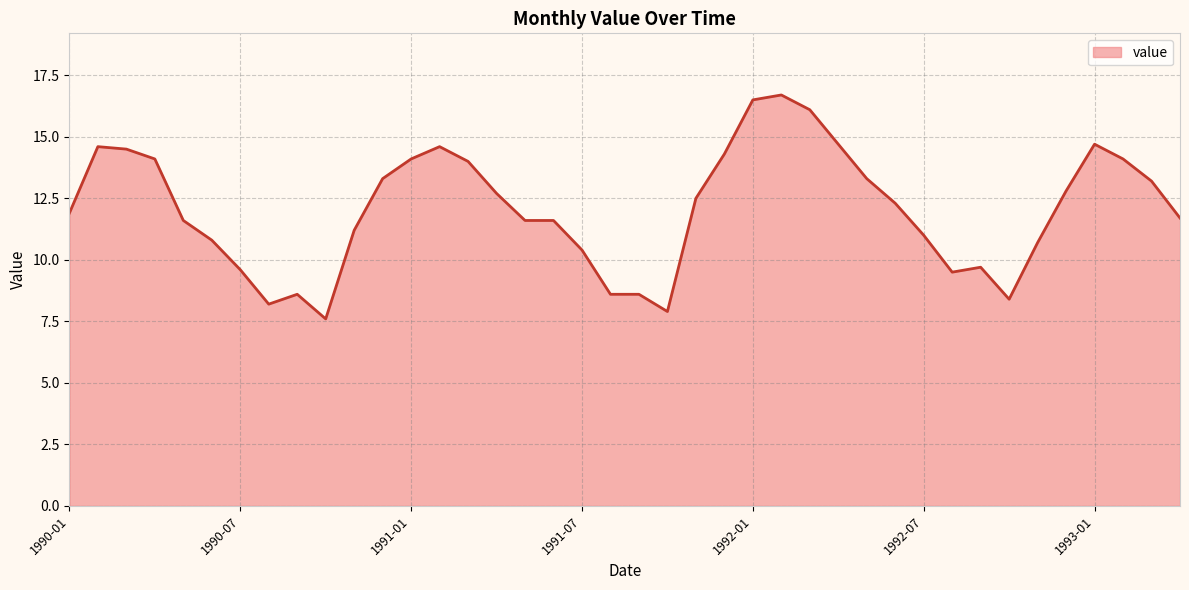

What is the minimum value shown in the chart?

7.6